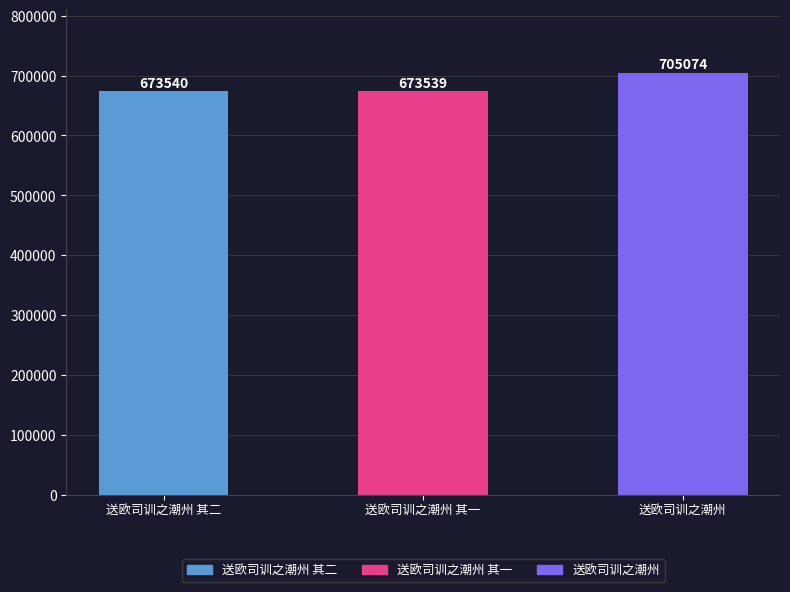

How many data points does each series have?

3